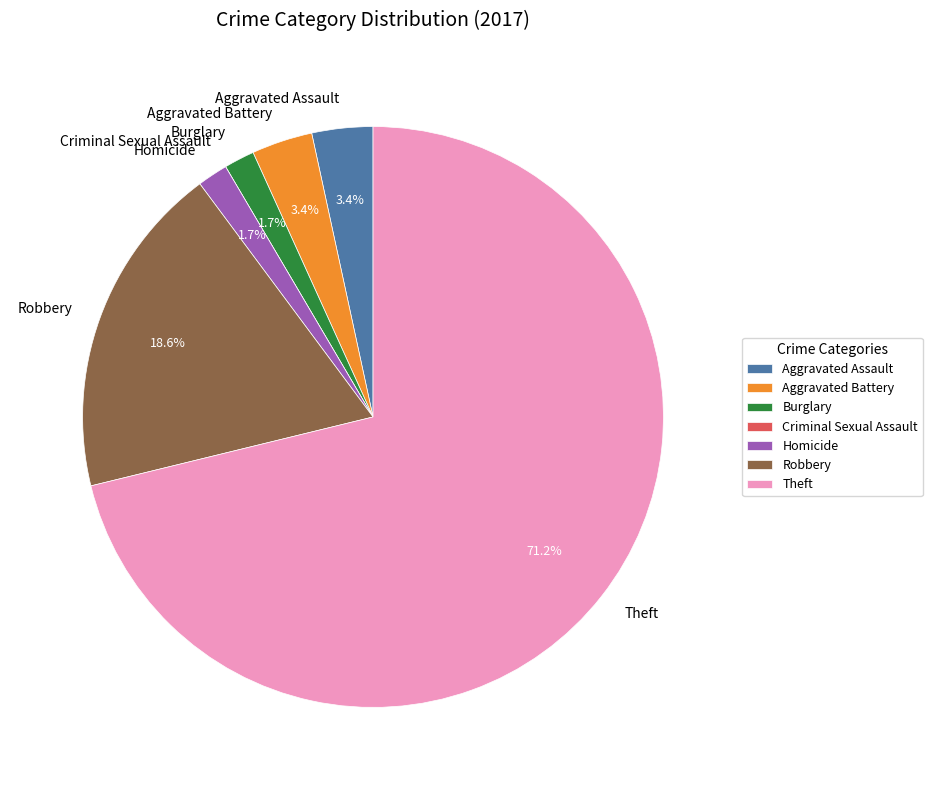

Combined, what portion of the pie is Homicide and Burglary?

3.4%